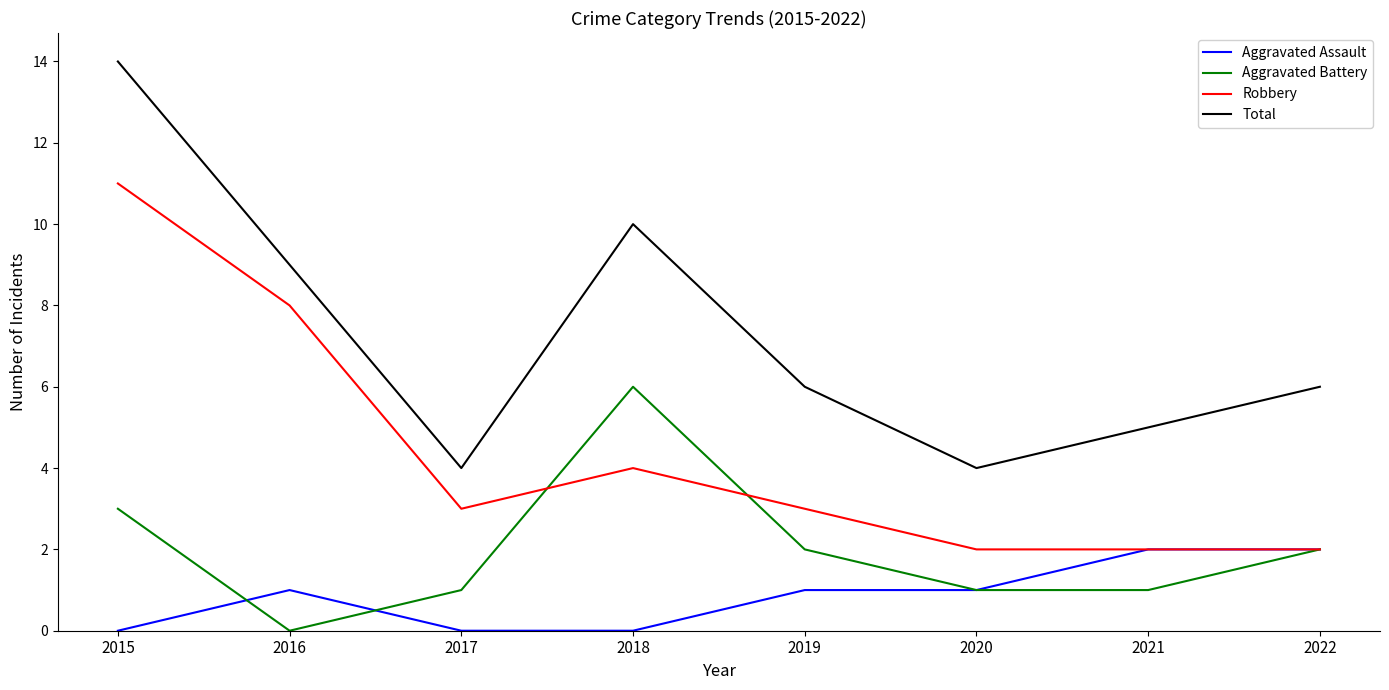

Reading left to right, transcribe all the data shown in this chart.

Aggravated Assault: 2015=0	2016=1	2017=0	2018=0	2019=1	2020=1	2021=2	2022=2
Aggravated Battery: 2015=3	2016=0	2017=1	2018=6	2019=2	2020=1	2021=1	2022=2
Robbery: 2015=11	2016=8	2017=3	2018=4	2019=3	2020=2	2021=2	2022=2
Total: 2015=14	2016=9	2017=4	2018=10	2019=6	2020=4	2021=5	2022=6